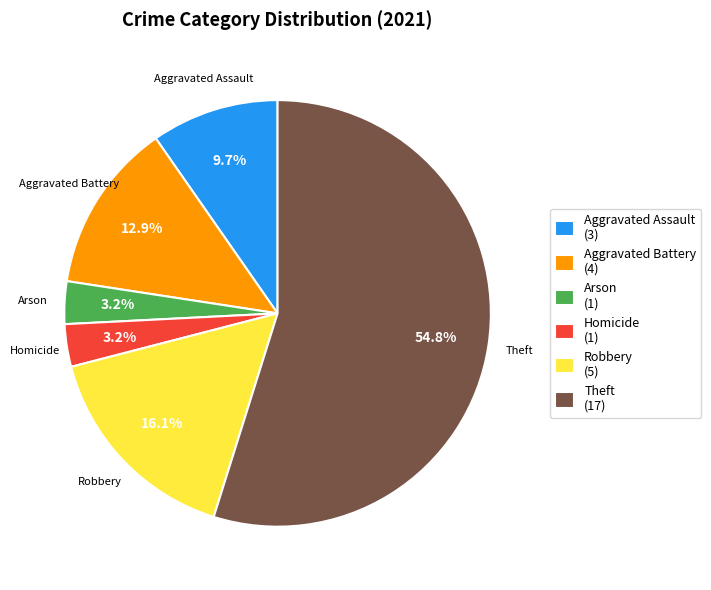

Between Arson (1) and Aggravated Assault (3), which is larger?

Aggravated Assault (3)